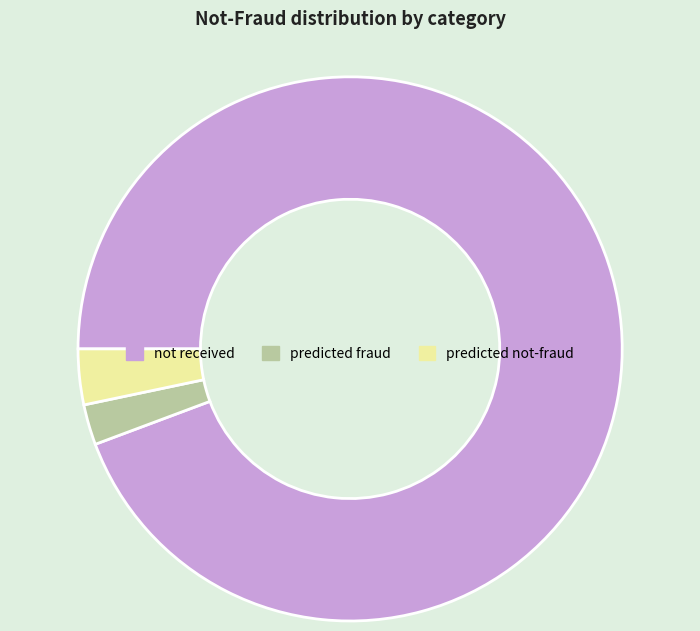

What is the majority slice?

not received